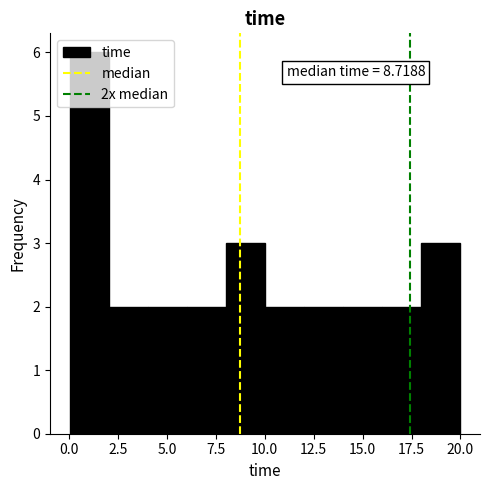

Around what value on the x-axis is the tallest bar? Give the approximate position of its centre, as read against the axis.

1.0